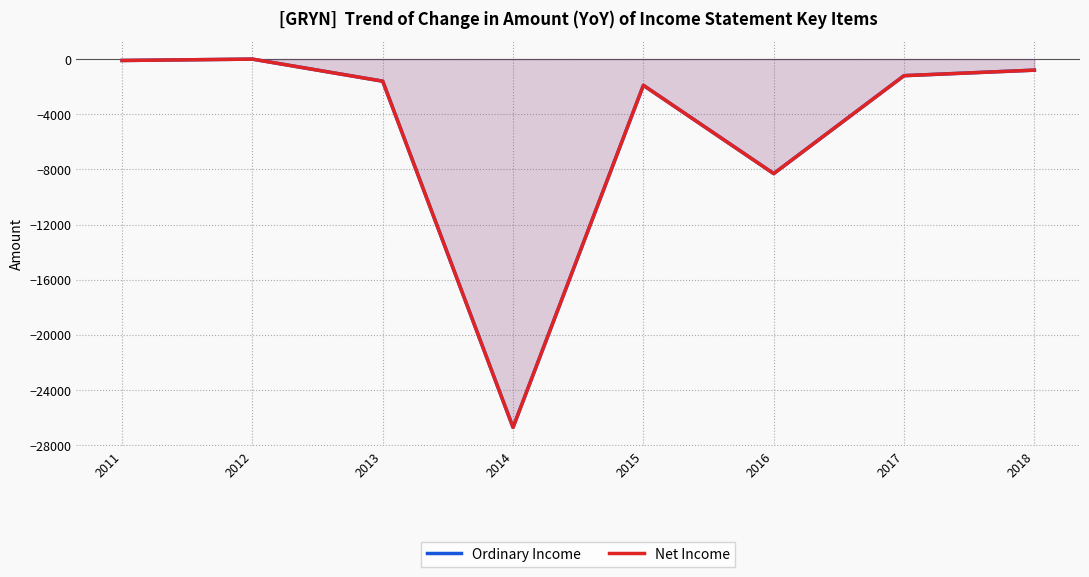

What is the lowest value of the Ordinary Income series?

-26700